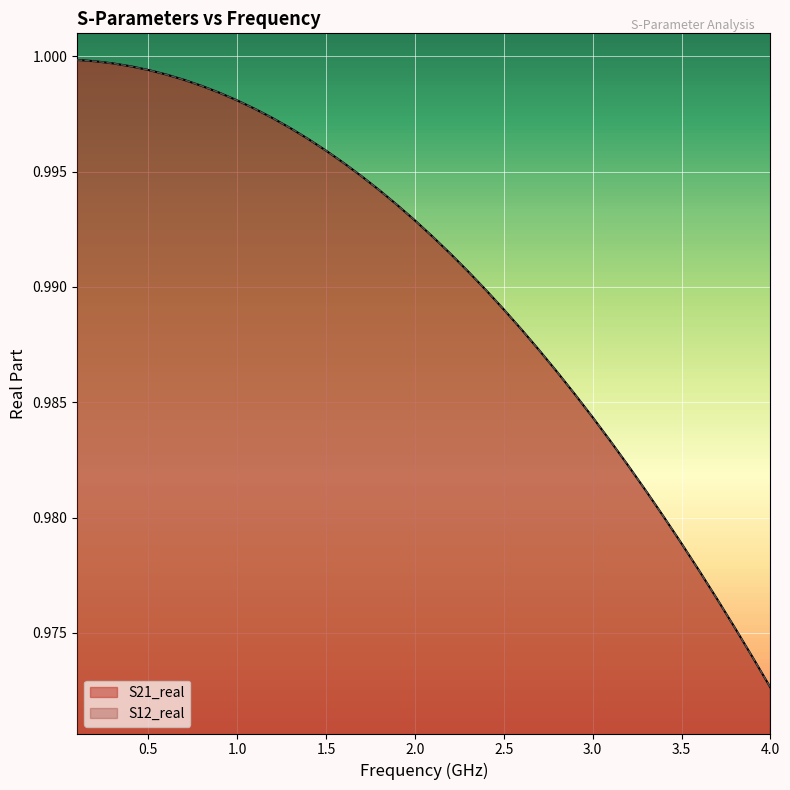

Count the number of categories in the chart.

40